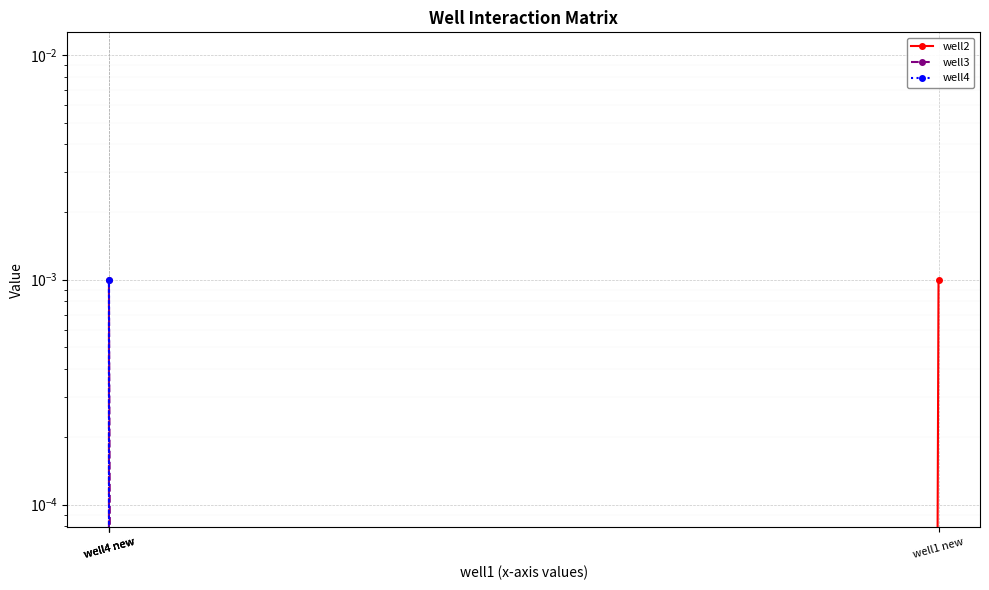

The well4 series shows -0.0 at well1 new. True or false?

False